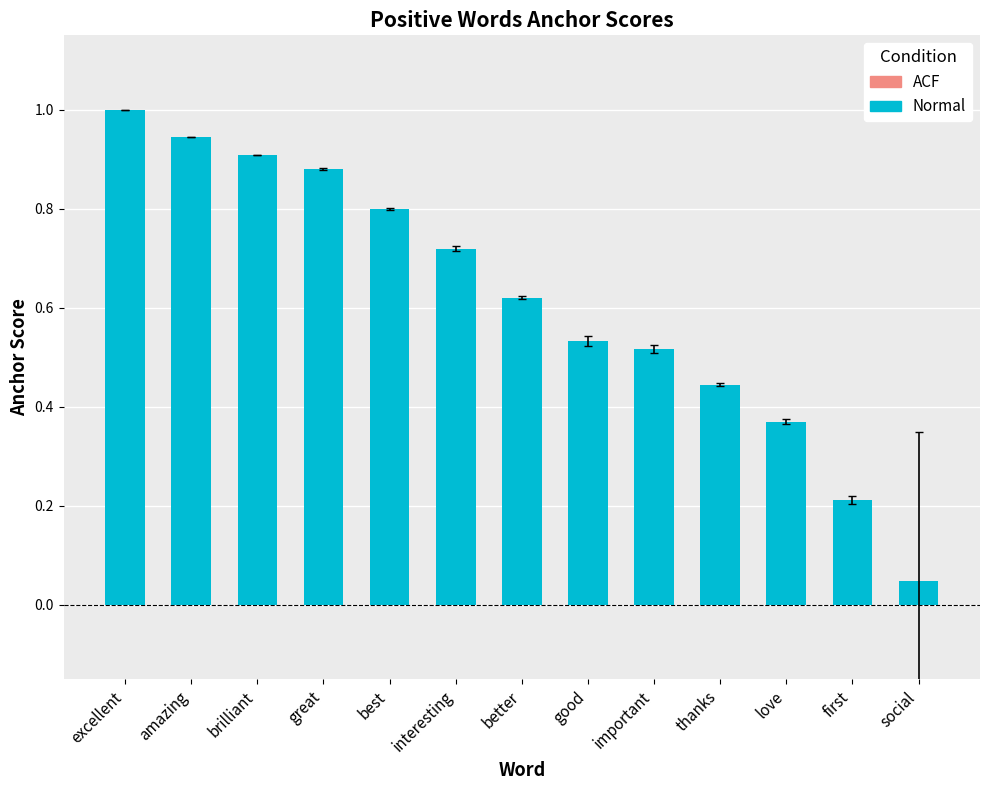

The chart shows a value of 0.8 at better. True or false?

False